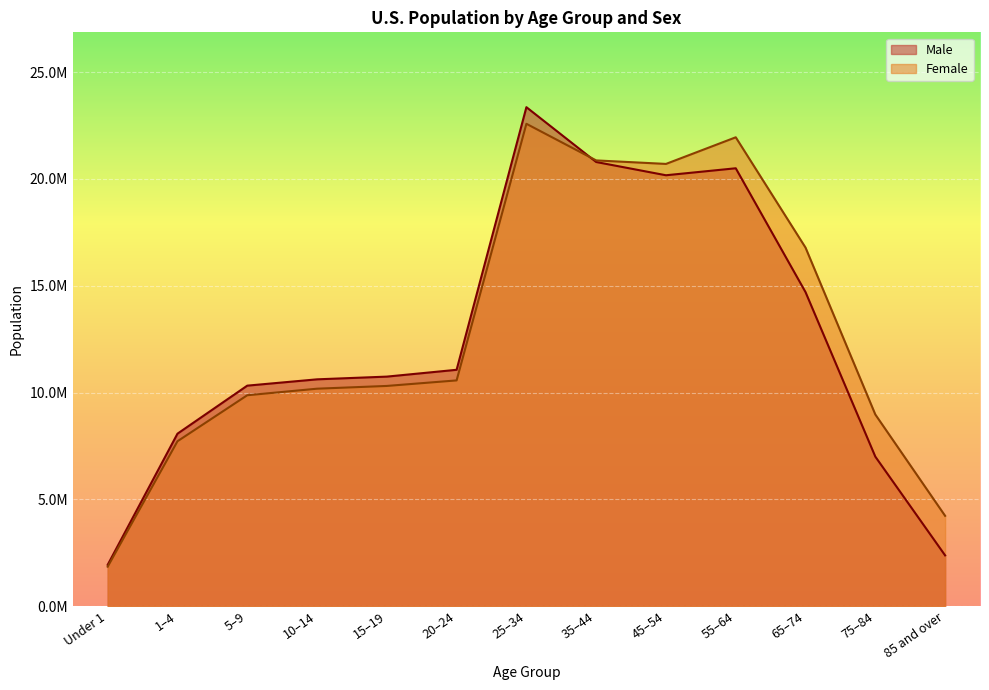

Where do Male and Female first cross each other?

25–34 and 35–44